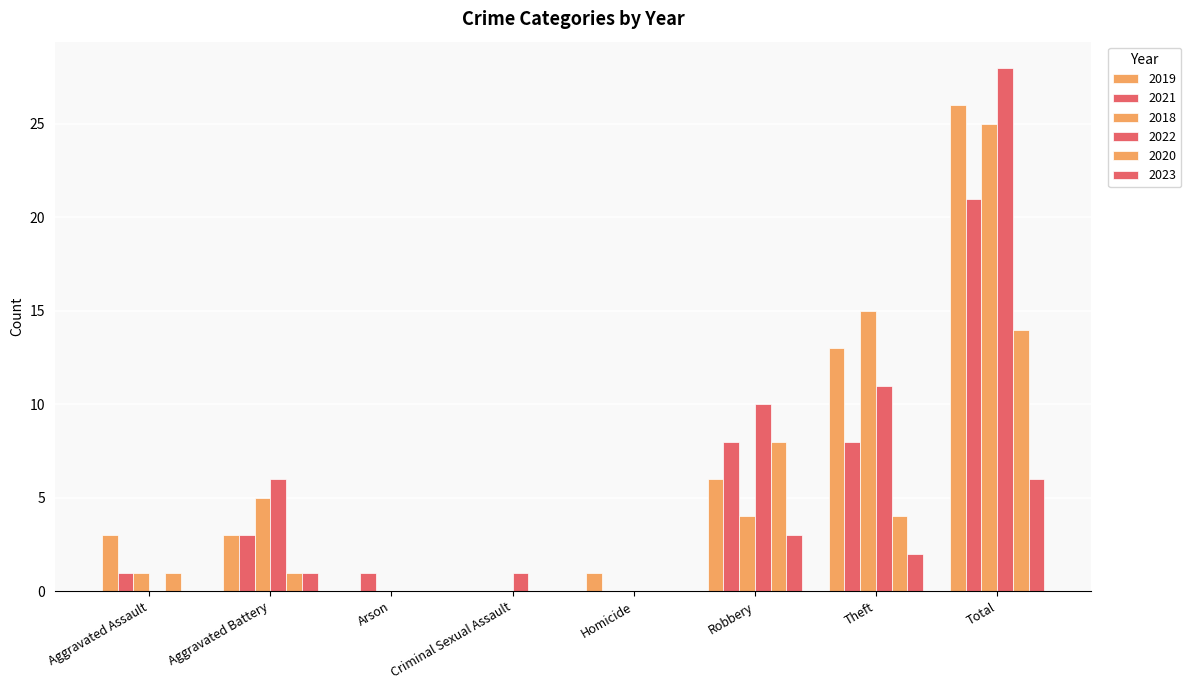

Which category has the highest value in the 2021 series?

Total